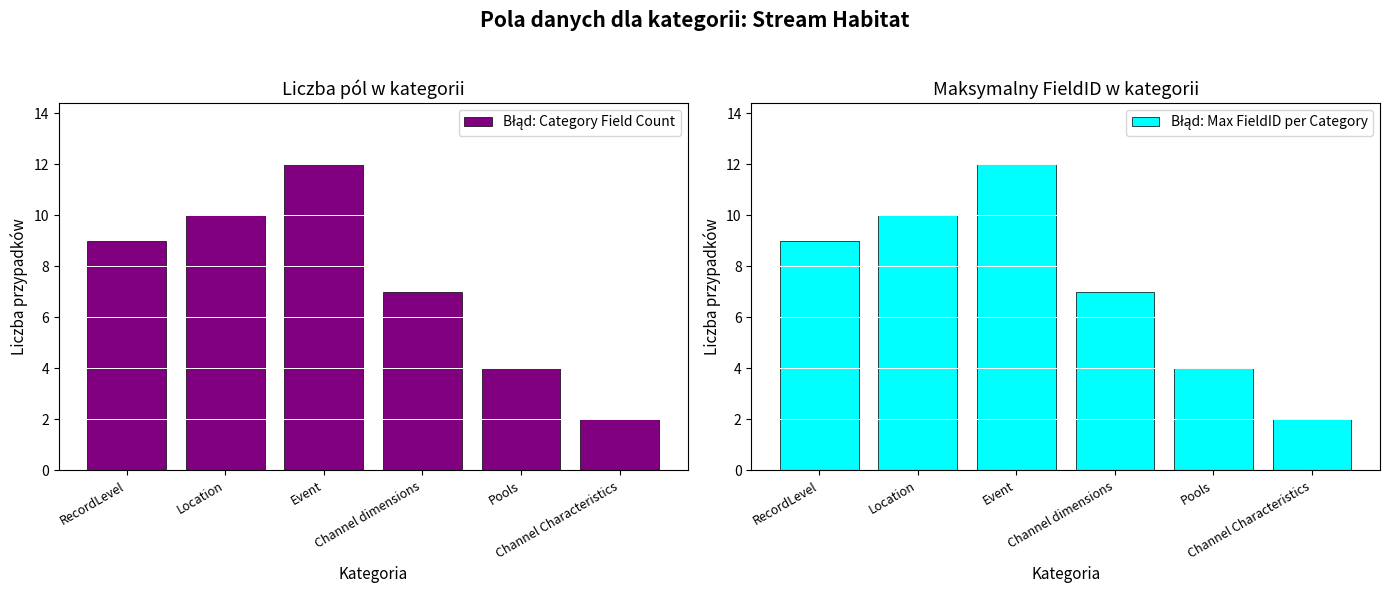

How many Błąd: Category Field Count values are between 4 and 10?

4